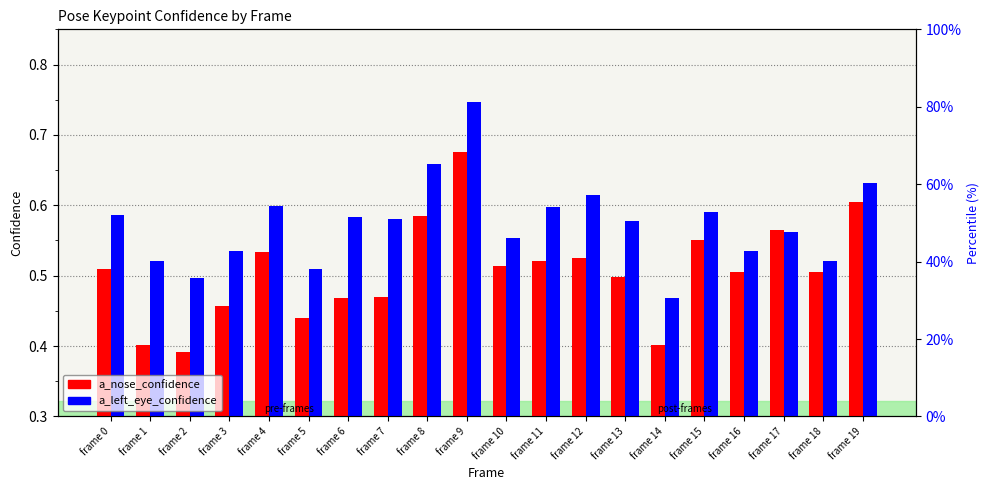

Does the chart contain stacked bars?

No